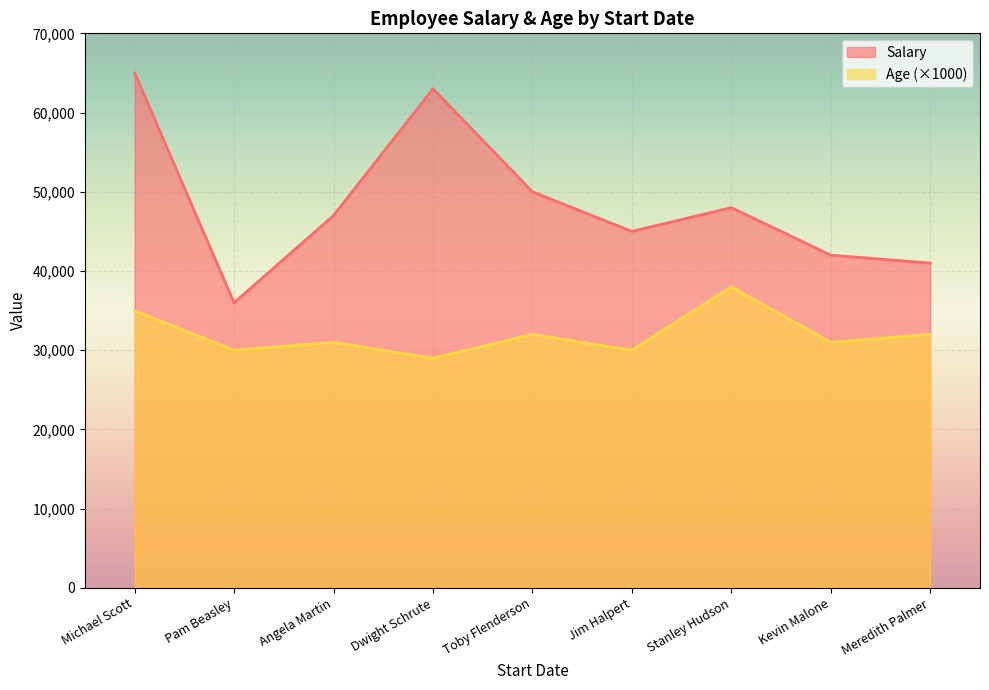

Which label corresponds to the smallest value in the chart?

Dwight Schrute